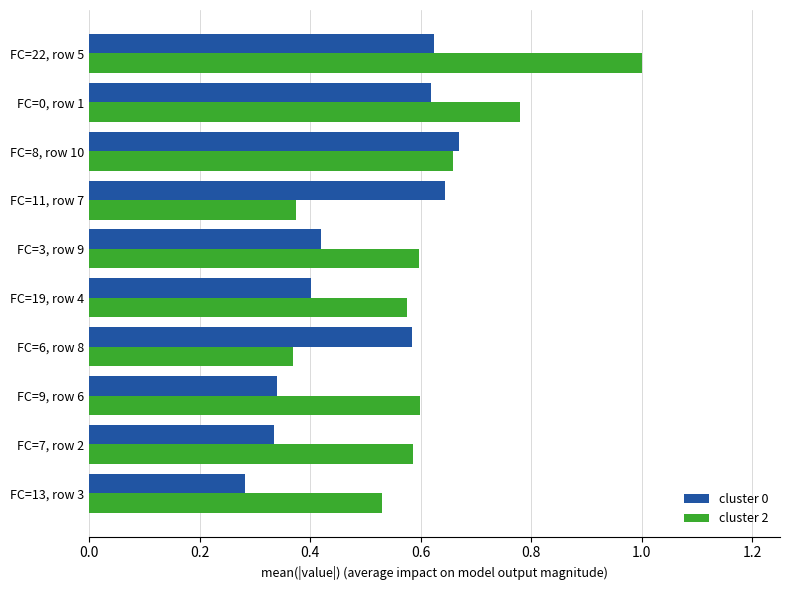

What is the maximum value shown in the chart?

1.0